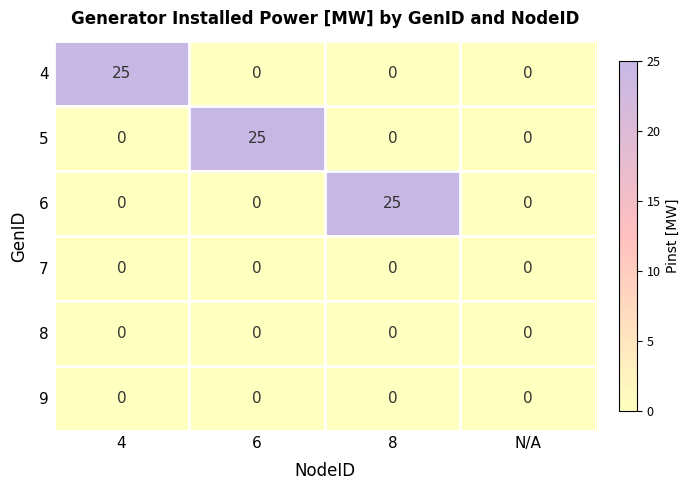

At how many categories does at least one series exceed 5?

3